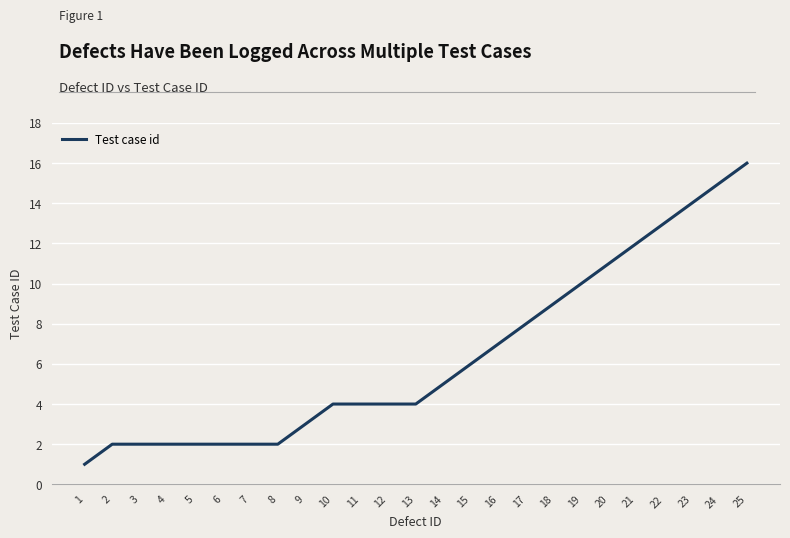

What value does the data have at 21?

12